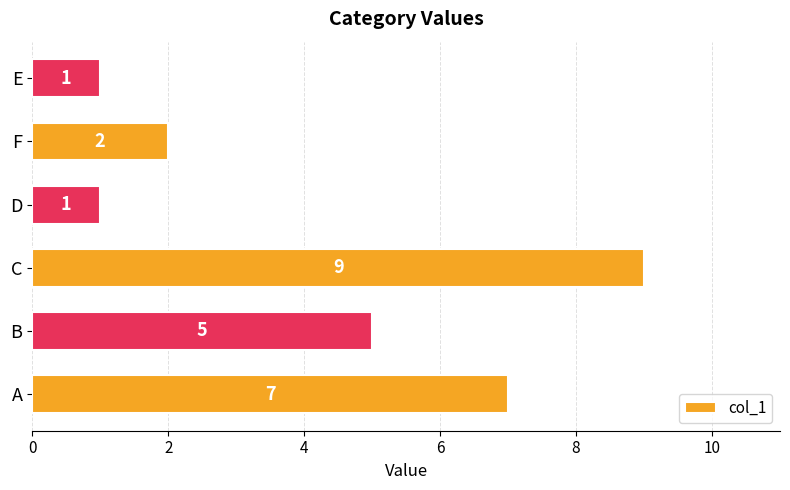

Count the values in the range 1 to 7.

5